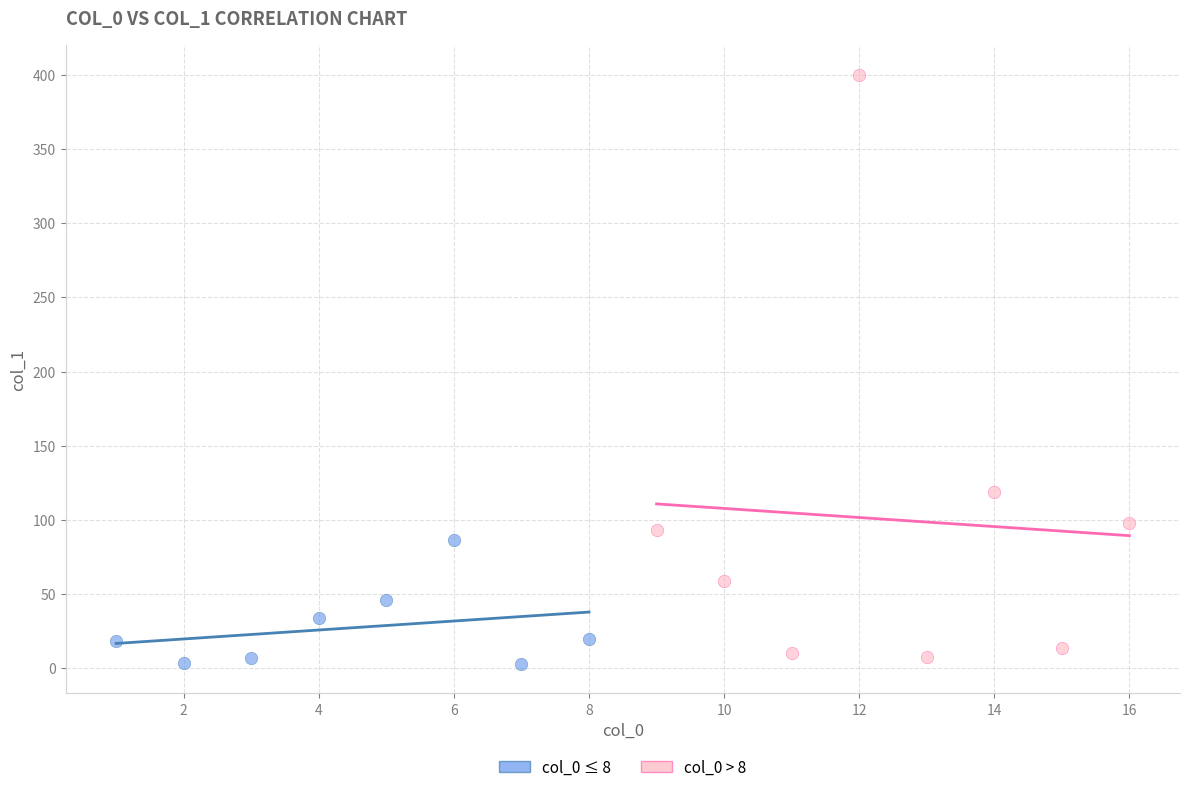

Which series contains the highest Y value?

col_0 > 8